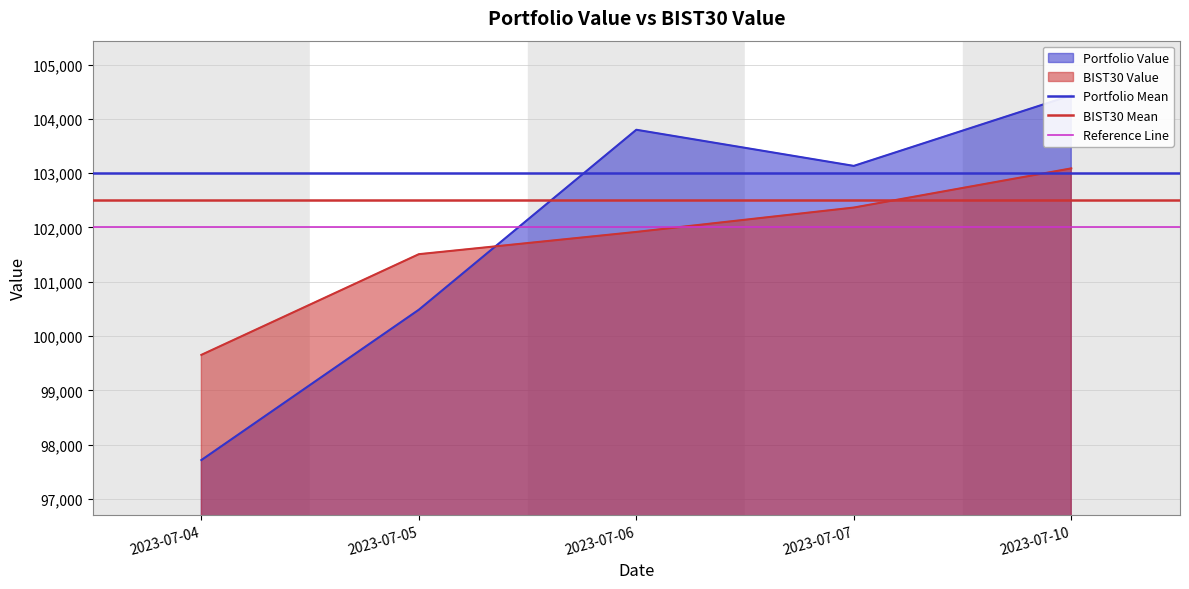

At which label does BIST30 Mean reach its minimum?

2023-07-04